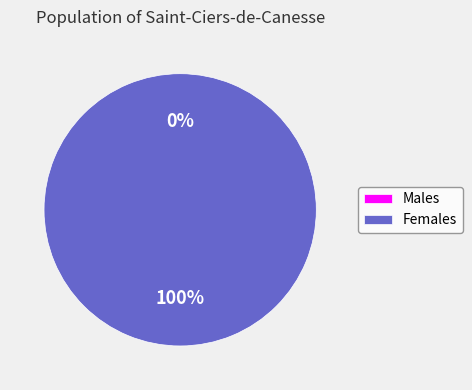

Is it true that 1496201057 is 100% of the pie?

True